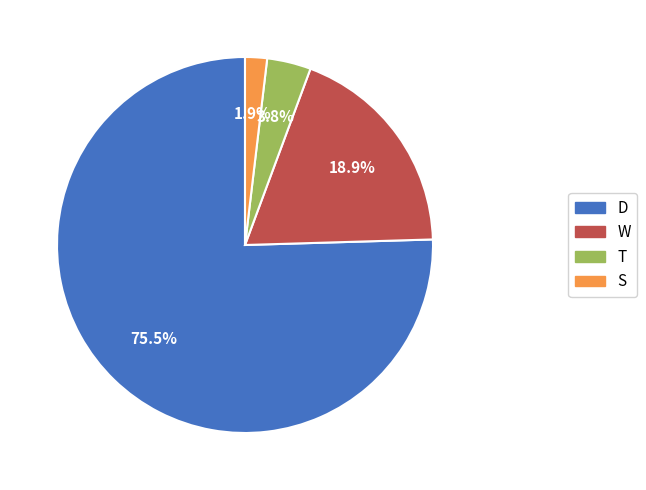

What percentage is the W slice, to the nearest percent?

19%